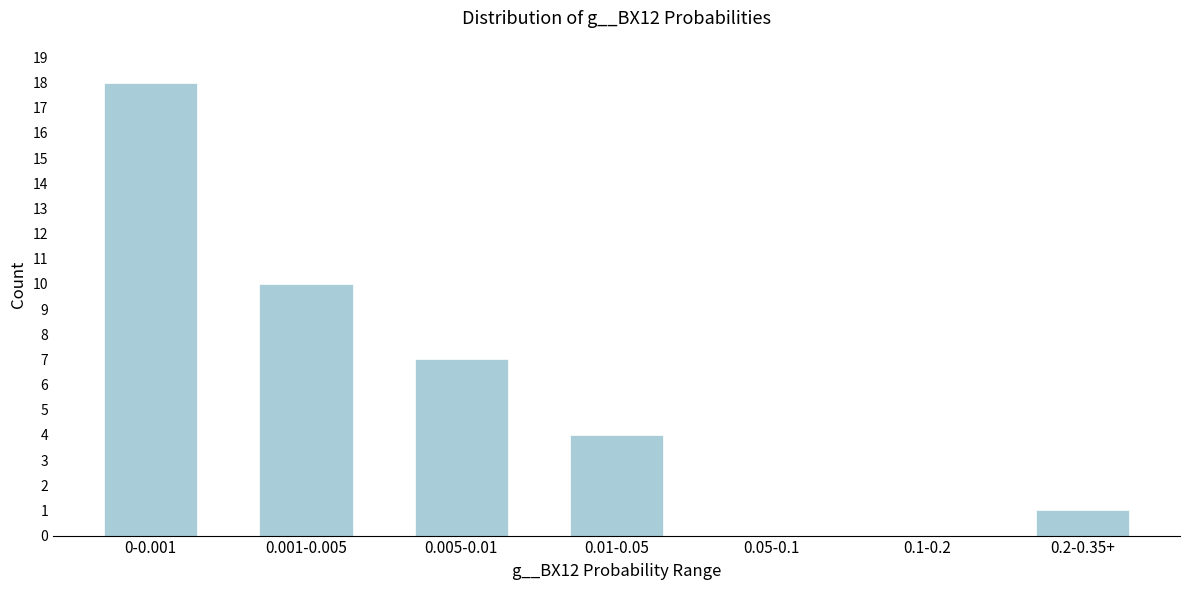

Reading left to right, extract all data points from this chart.

0-0.001=18	0.001-0.005=10	0.005-0.01=7	0.01-0.05=4	0.05-0.1=0	0.1-0.2=0	0.2-0.35+=1